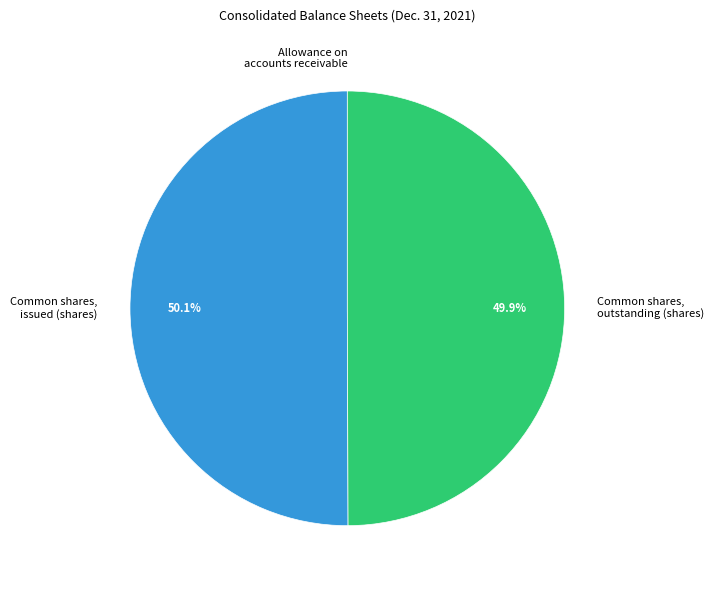

Approximately how many times larger is the value at Common shares, issued (shares) compared to Common shares, outstanding (shares)?

1.0